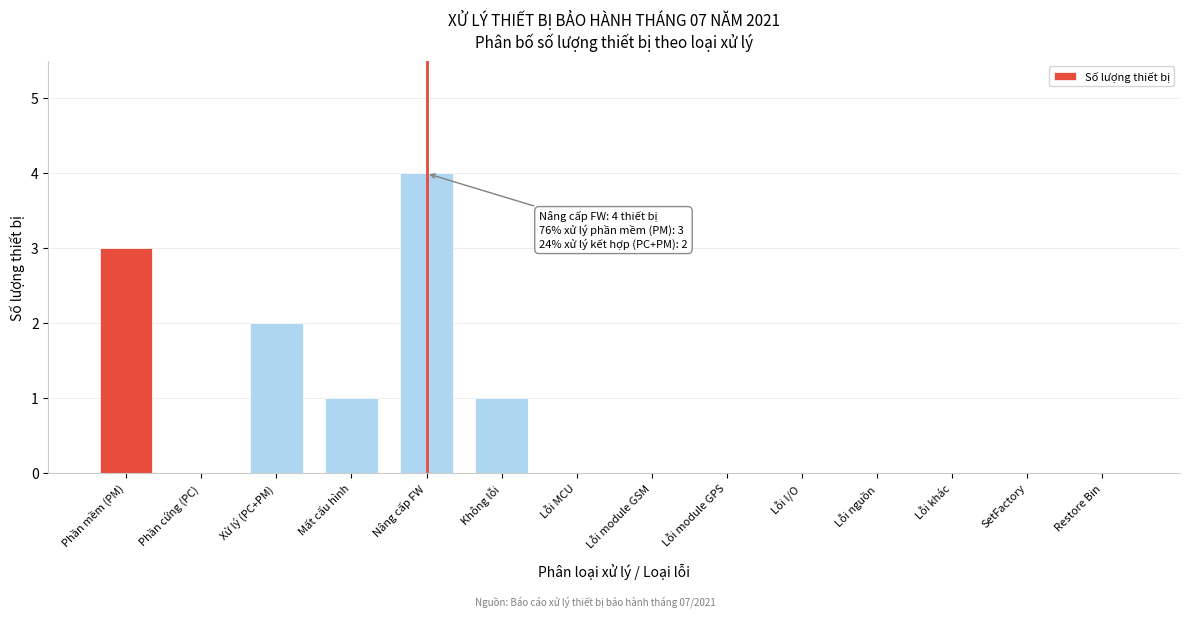

Reading left to right, list all the values displayed in this chart.

Phần mềm (PM)=3	Phần cứng (PC)=0	Xử lý (PC+PM)=2	Mất cấu hình=1	Nâng cấp FW=4	Không lỗi=1	Lỗi MCU=0	Lỗi module GSM=0	Lỗi module GPS=0	Lỗi I/O=0	Lỗi nguồn=0	Lỗi khác=0	SetFactory=0	Restore Bin=0